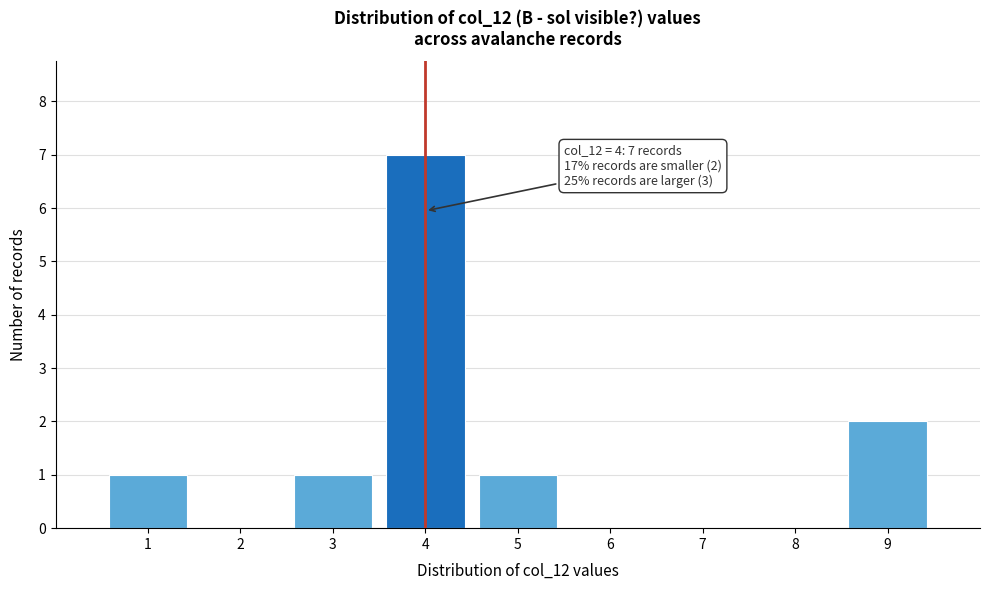

Which range on the x-axis has the tallest bar?

3.5 to 4.5